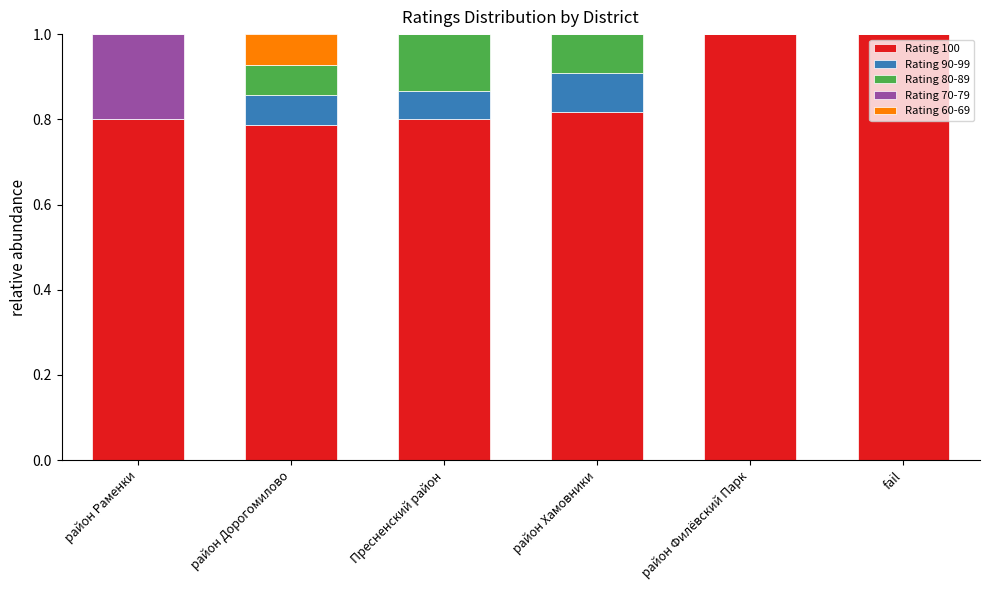

True or false: Rating 100 has a value of 0.8 at район Дорогомилово.

True